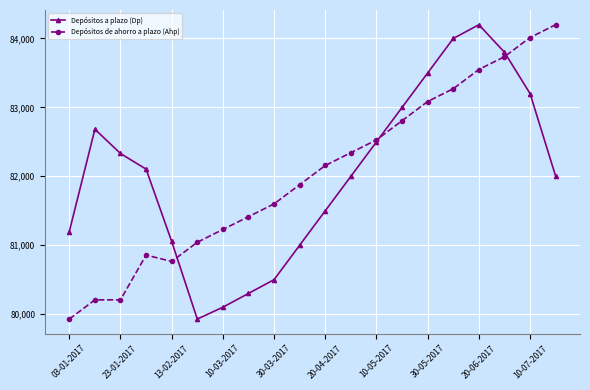

How many values in the Depósitos de ahorro a plazo (Ahp) series are below 82156?

10